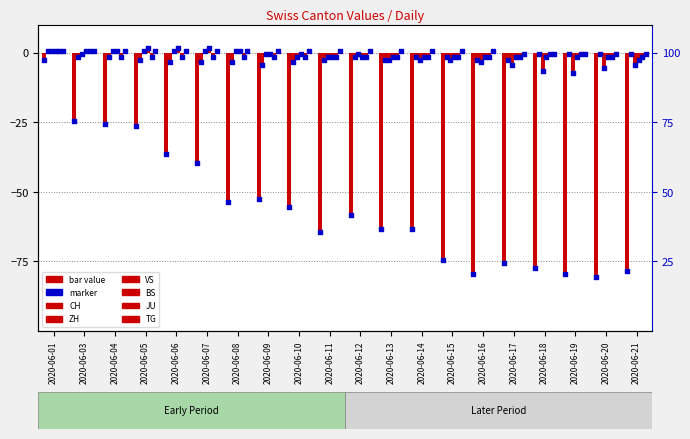

What are all the series names shown in the legend?

CH, ZH, VS, BS, JU, TG